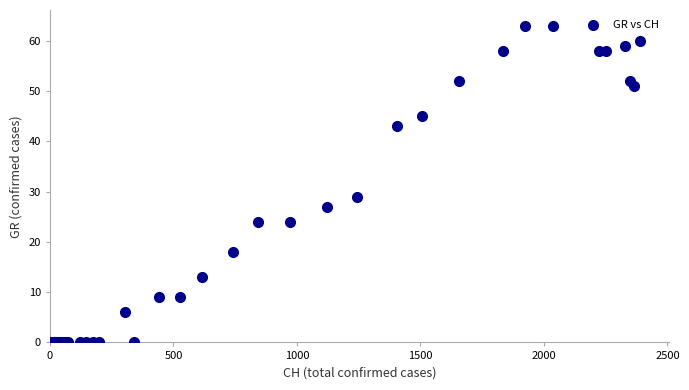

What Y value in the scatter plot is closest to 31?

29